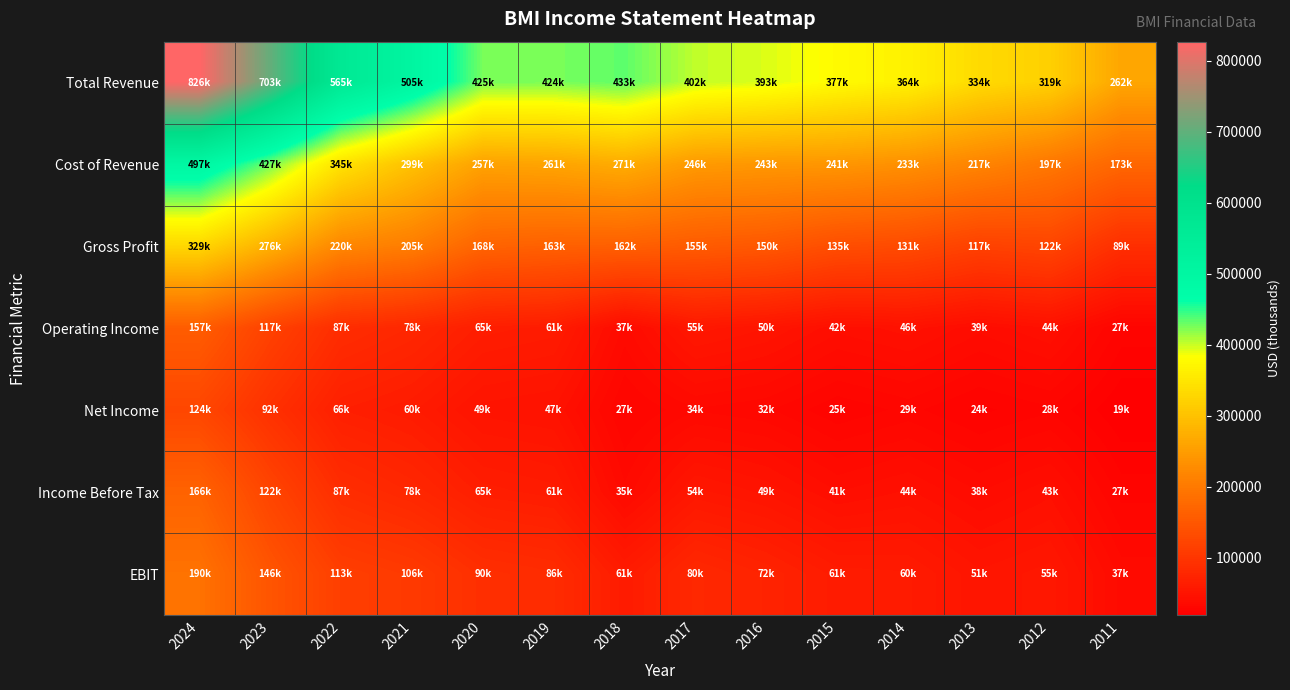

At 2024, list the series in order from smallest to largest.

Net Income, Operating Income, Income Before Tax, EBIT, Gross Profit, Cost of Revenue, Total Revenue